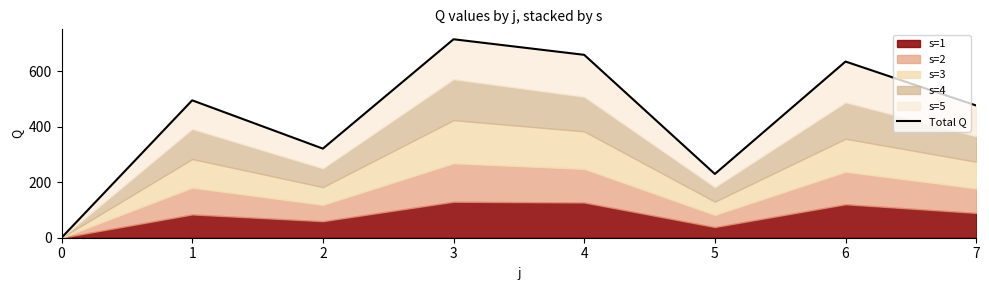

At which category does the data reach its first local peak?

1